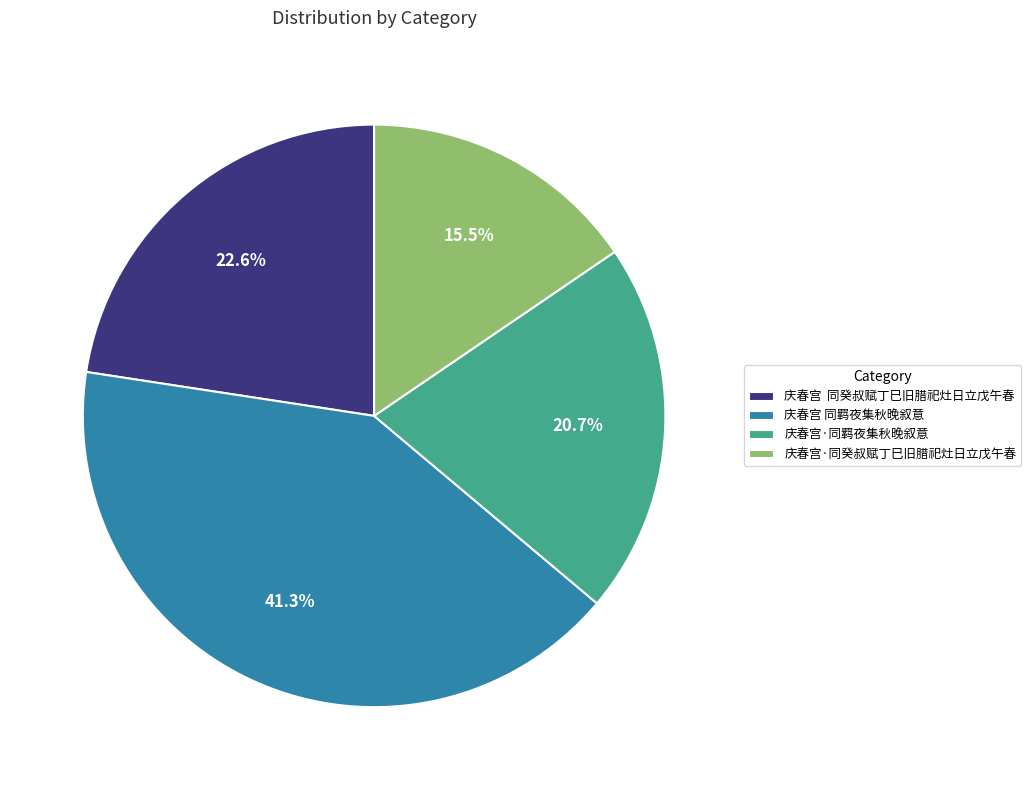

Approximately how many times larger is the value at 庆春宫·同癸叔赋丁巳旧腊祀灶日立戊午春 compared to 庆春宫·同羁夜集秋晚叙意?

0.7